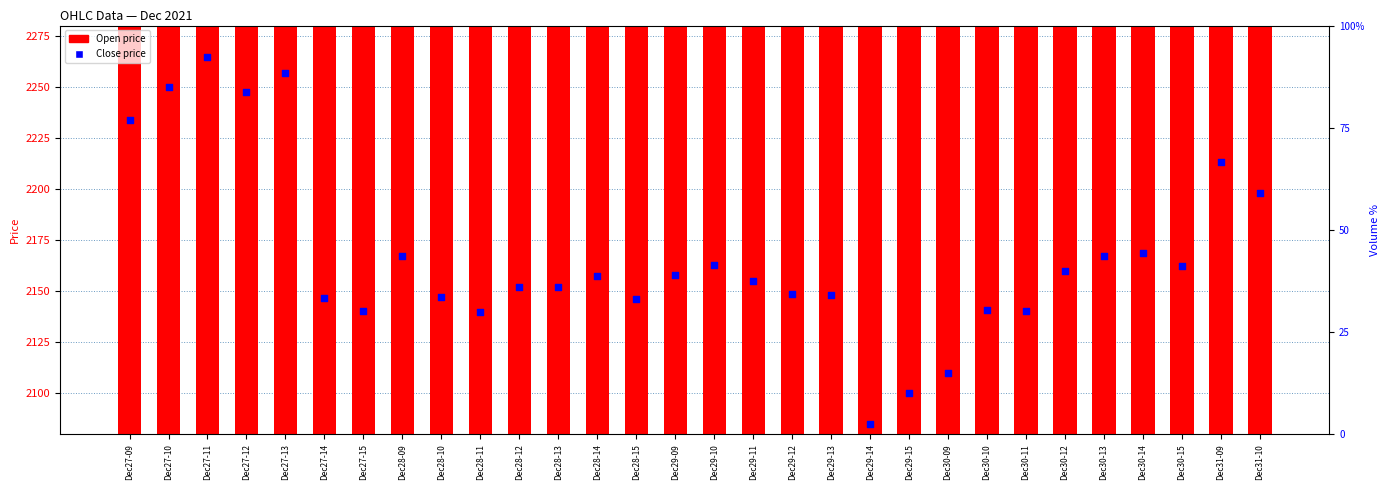

Which series contains the lowest Y value?

Close